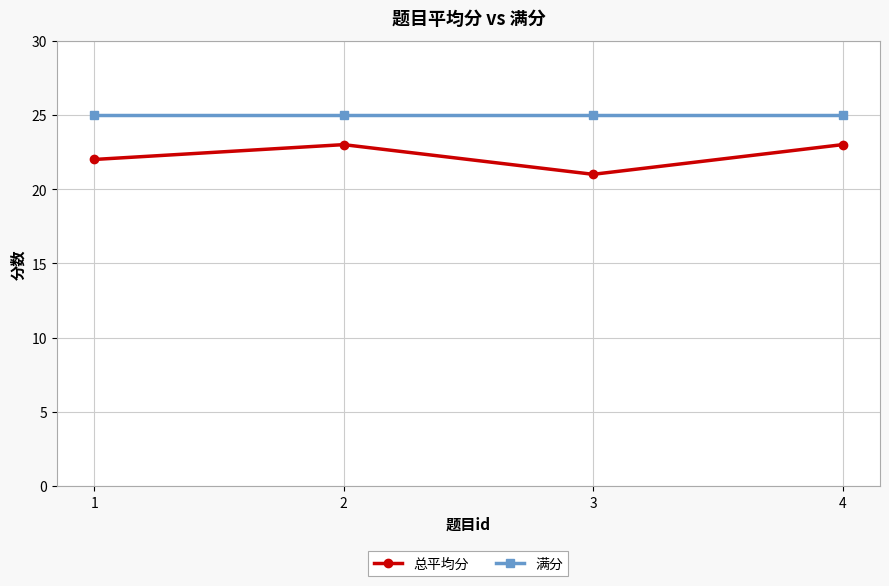

What is the minimum value for 满分?

25